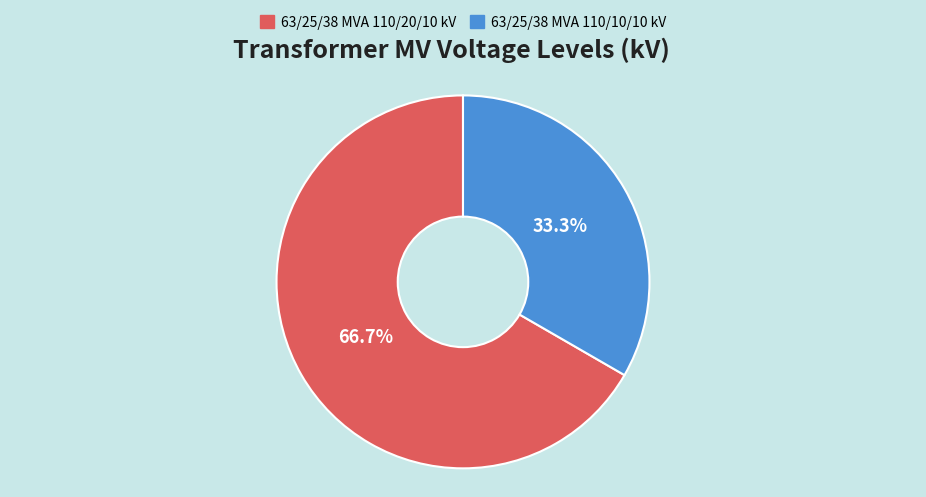

What is the ratio of the value at 63/25/38 MVA 110/10/10 kV to the value at 63/25/38 MVA 110/20/10 kV?

0.5